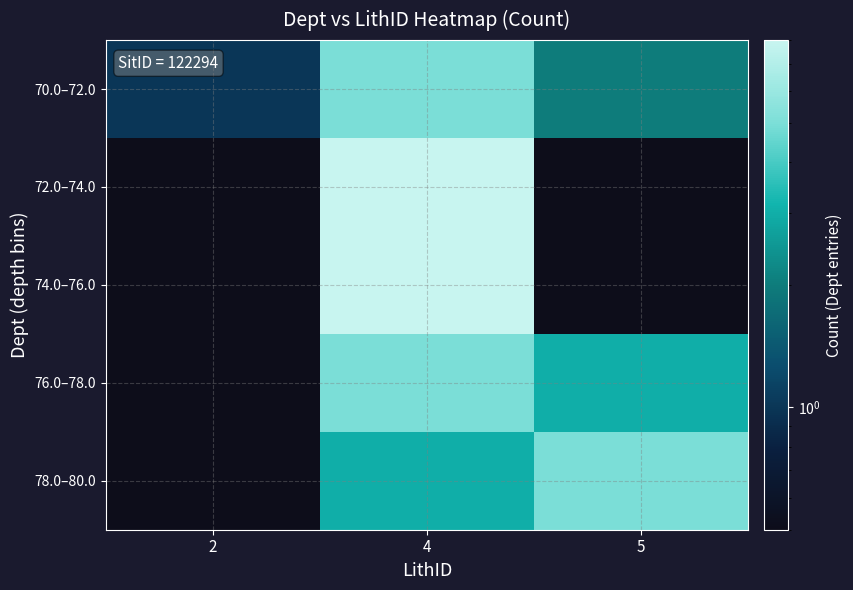

Which series has the largest total across all categories?

70.0–72.0